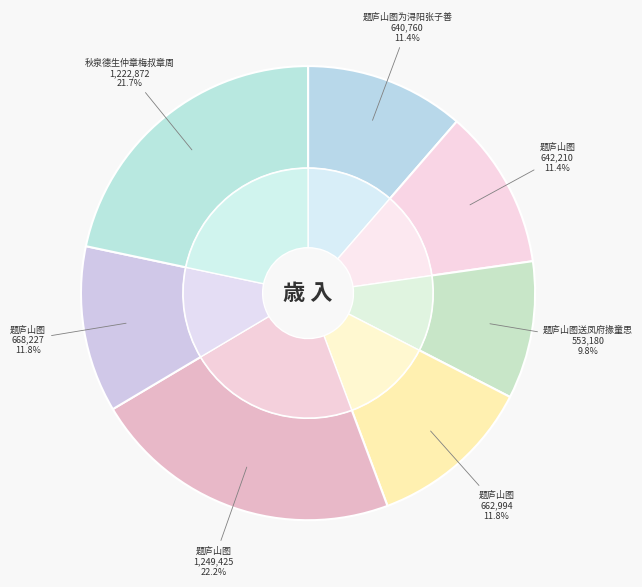

How many slices are in this pie chart?

7